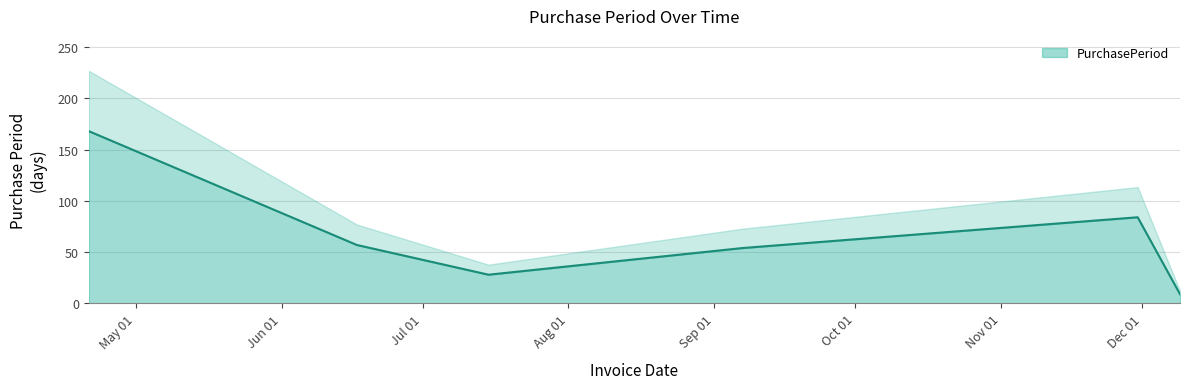

How many points are higher than both their immediate neighbors (excluding endpoints)?

1